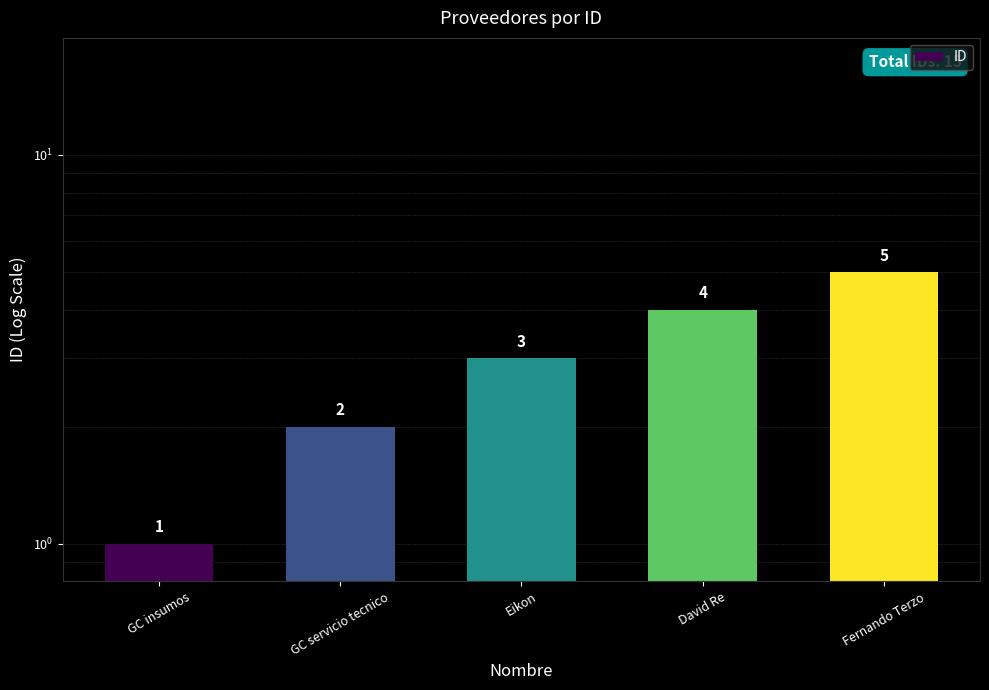

Are the bars grouped side by side (vs. stacked)?

No